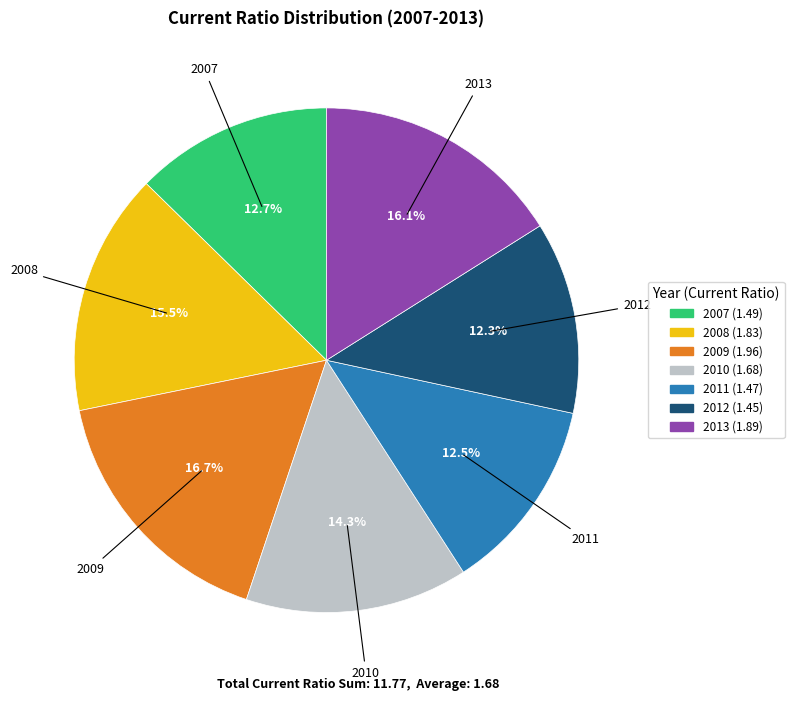

Does any single category account for the majority?

No